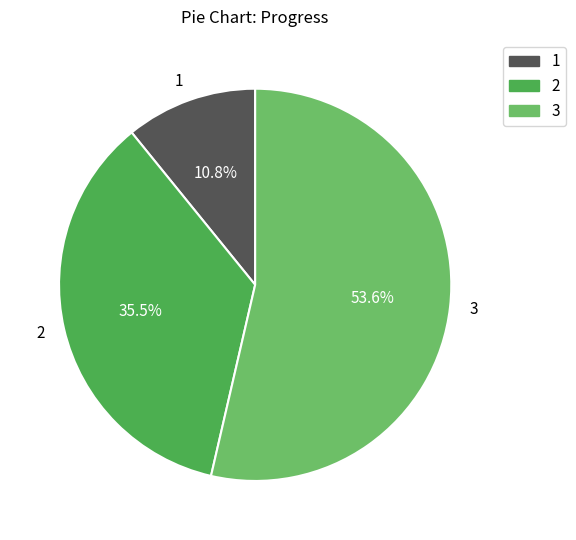

The 1 slice represents 11% of the pie. True or false?

True